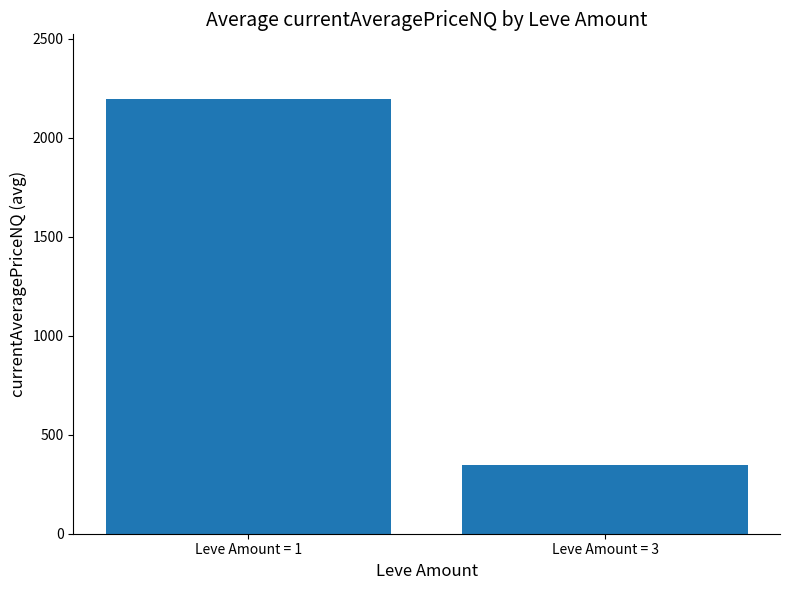

Approximately how many times larger is the value at Leve Amount = 3 compared to Leve Amount = 1?

0.2